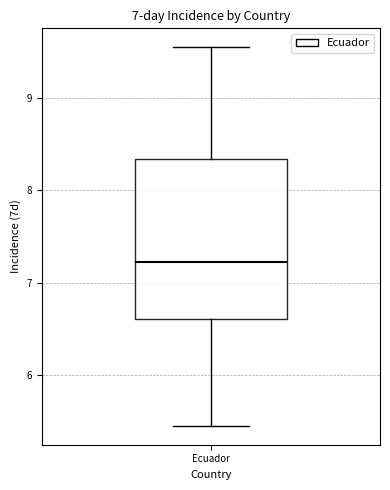

Read this box plot against the y-axis: the position of the median line, the range covered by the box, and the ends of both whiskers. The values are not printed on the chart, so give them approximately, as read against the axis.

median 7.2, box 6.6 to 8.3, whiskers 5.5 to 9.5